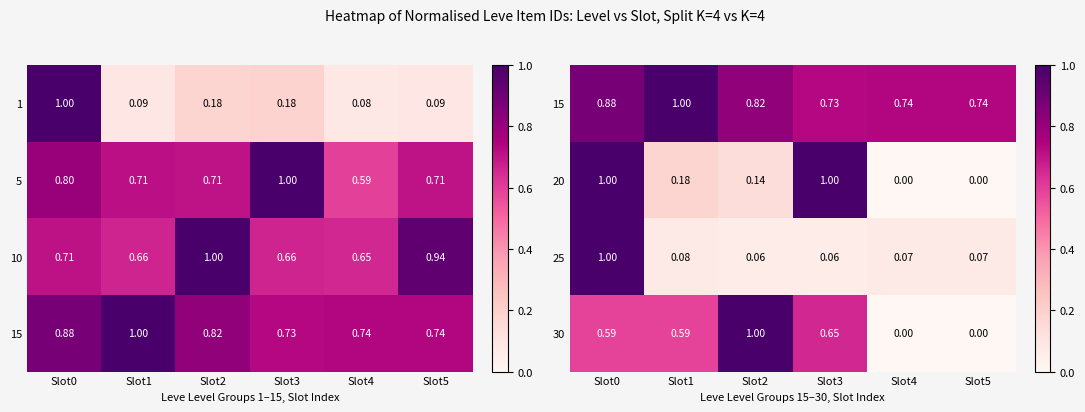

Is the value of 25 at Slot1 greater than the value of 30 at Slot1?

No